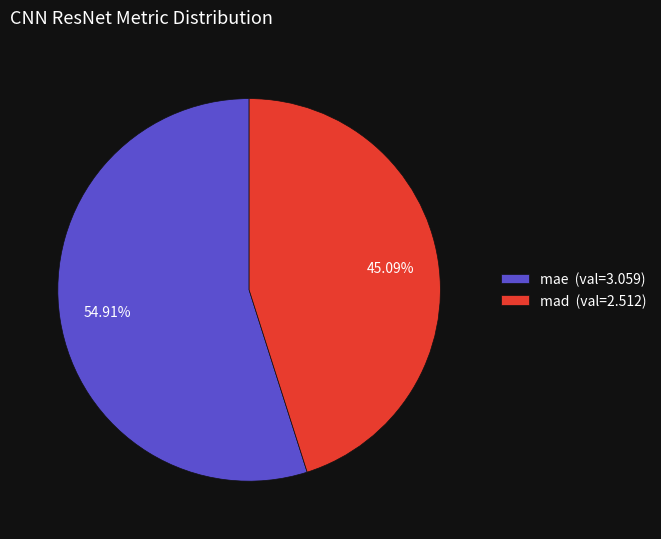

Rank the categories by value from lowest to highest.

mad, mae